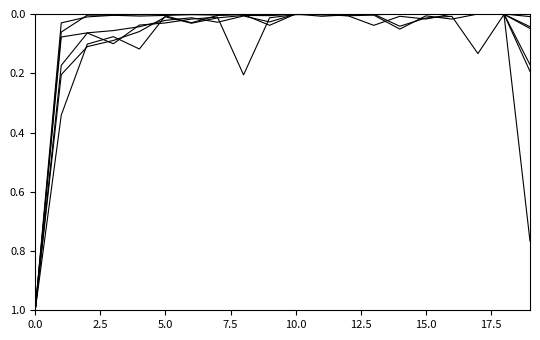

The col_6 series shows 0.0 at 9. True or false?

True